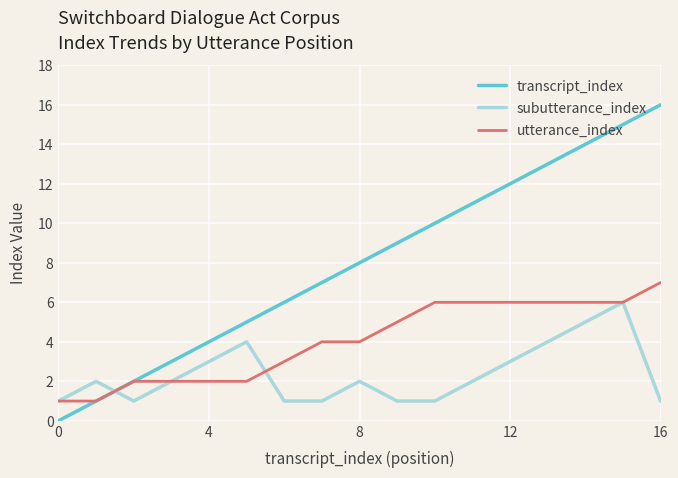

Reading left to right, list all the values displayed in this chart.

transcript_index: 0	1	2	3	4	5	6	7	8	9	10	11	12	13	14	15	16
subutterance_index: 1	2	1	2	3	4	1	1	2	1	1	2	3	4	5	6	1
utterance_index: 1	1	2	2	2	2	3	4	4	5	6	6	6	6	6	6	7